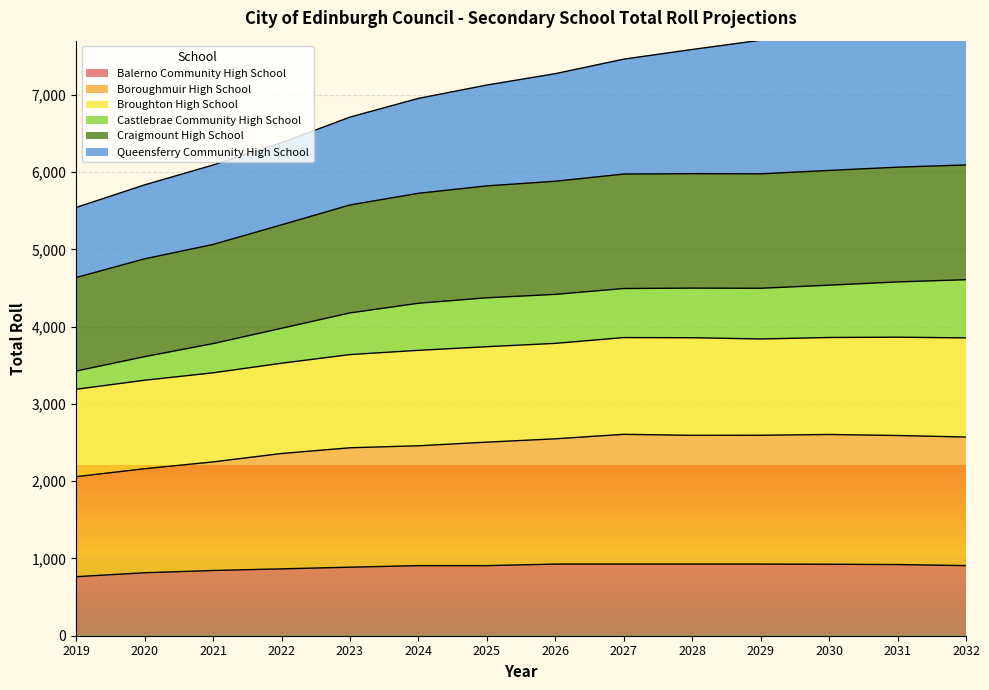

How many interior local peaks does the Boroughmuir High School series have?

2